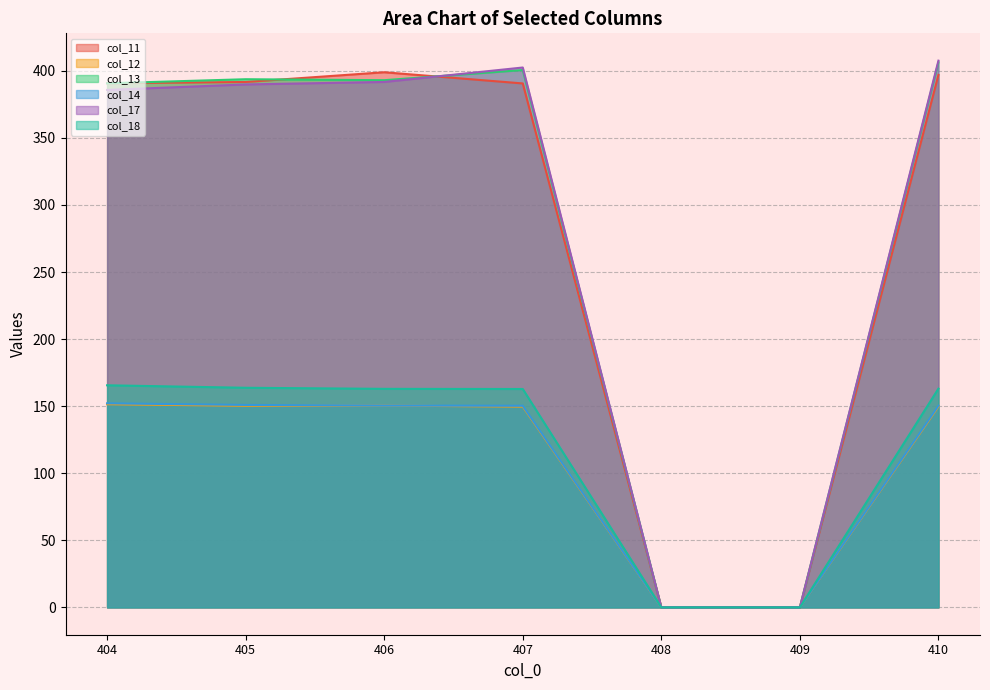

At which label does col_14 first exceed 150?

404